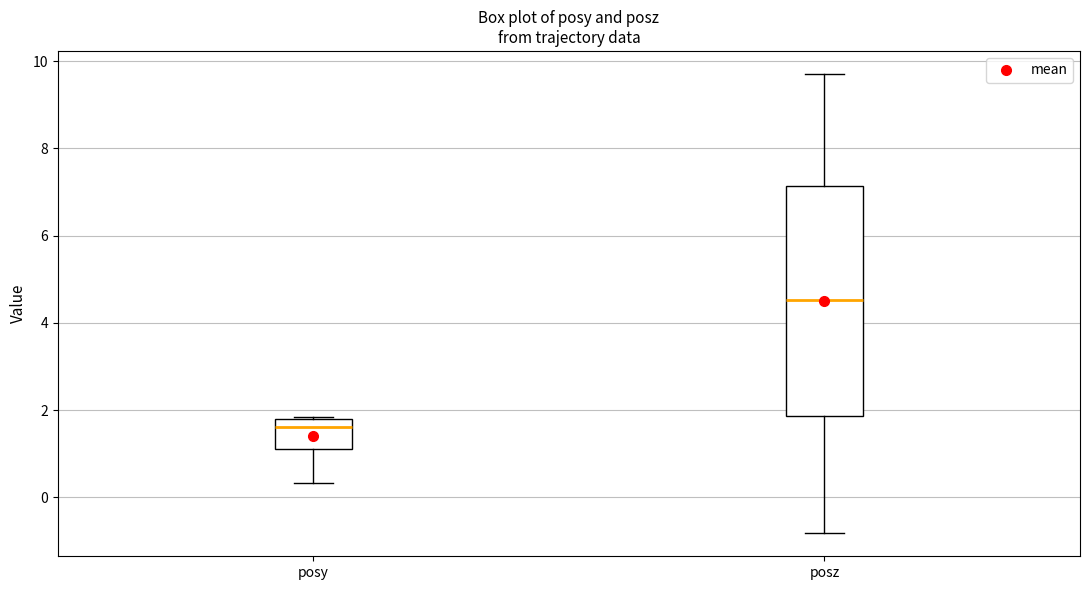

Which box has the highest median line?

posz